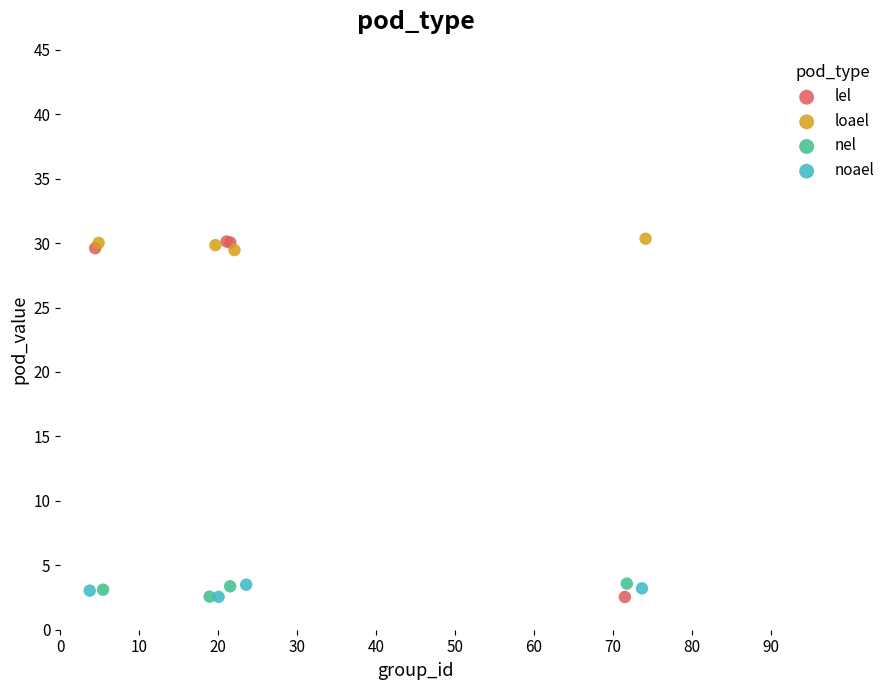

What are all the series names shown in the legend?

lel, loael, nel, noael